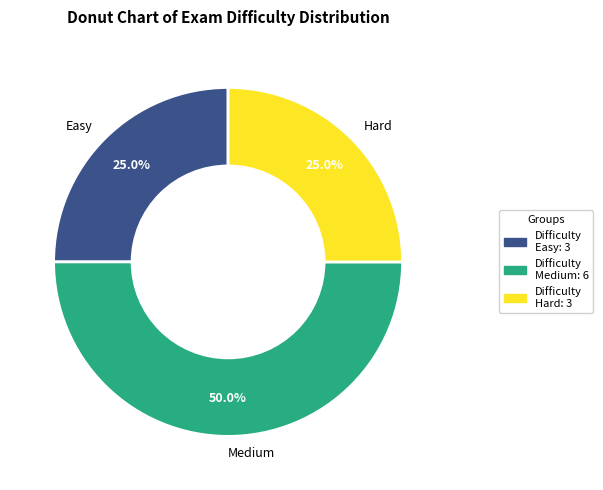

Does Hard account for over 50% of the chart?

No